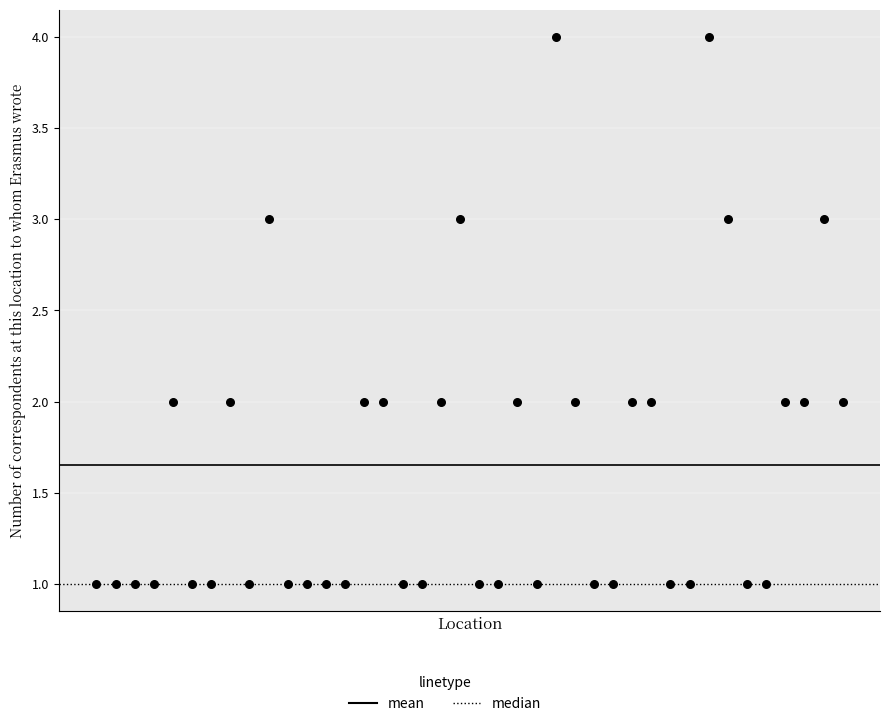

What is the range of X values (max minus min)?

39